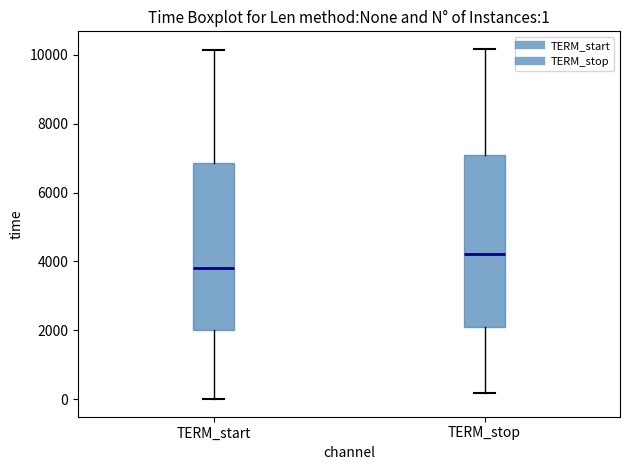

Which box has the highest median line?

TERM_stop